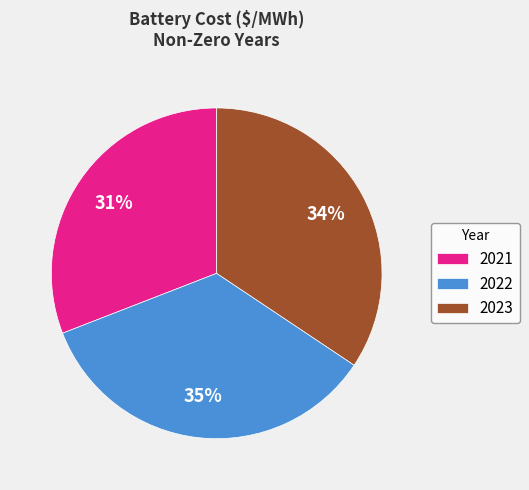

Count the number of slices in the pie.

3